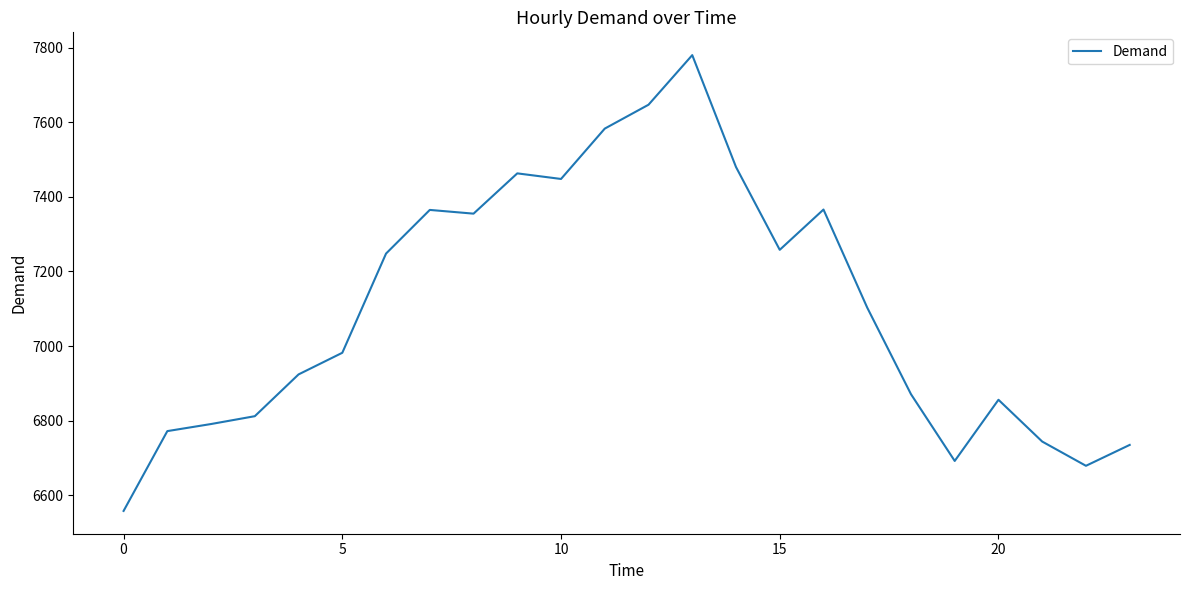

What is the minimum value shown in the chart?

6558